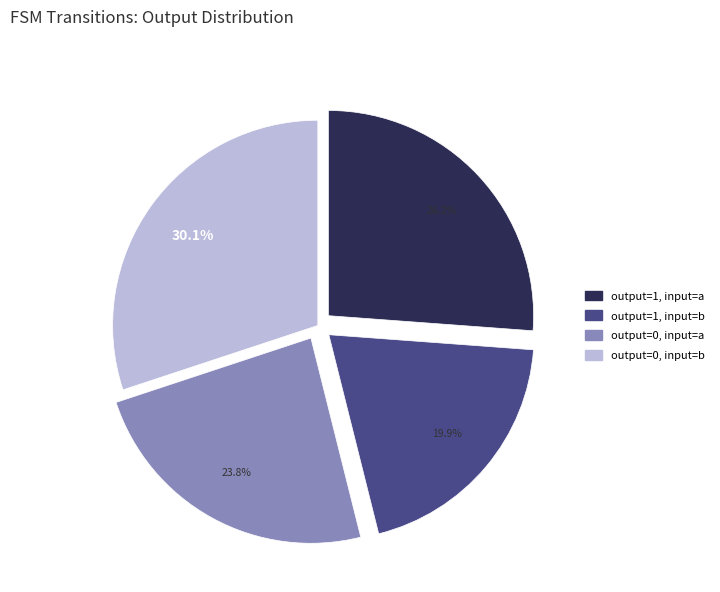

Rank the categories by value from lowest to highest.

output=1, input=b, output=0, input=a, output=1, input=a, output=0, input=b